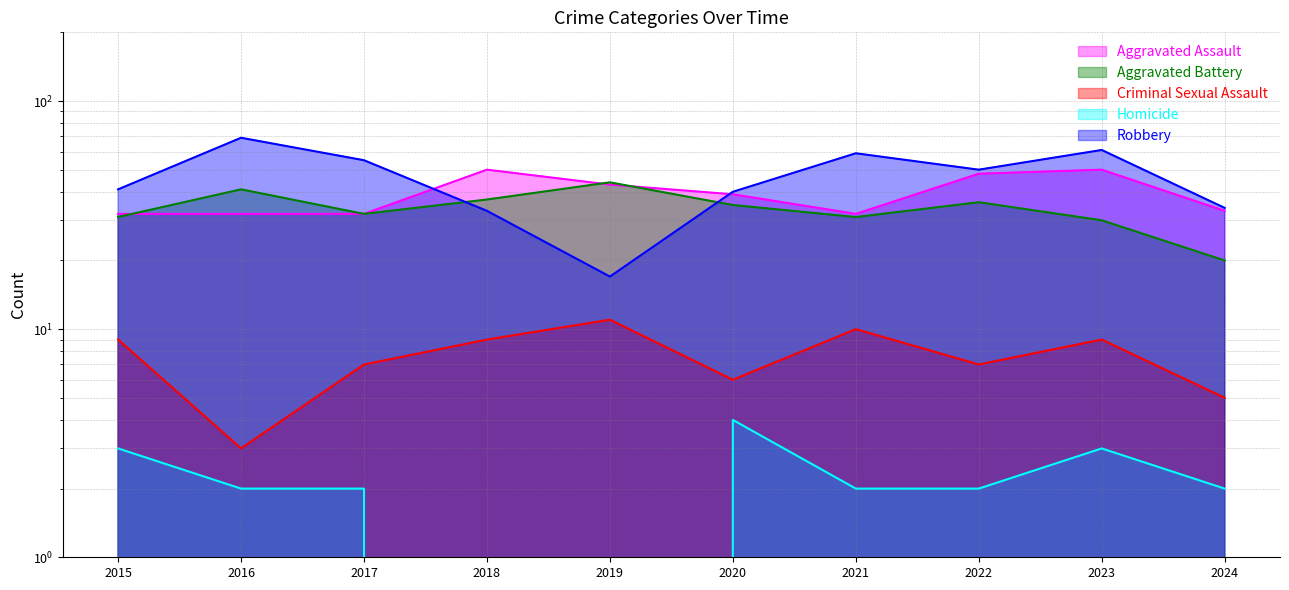

The Criminal Sexual Assault series shows 2 at 2016. True or false?

False